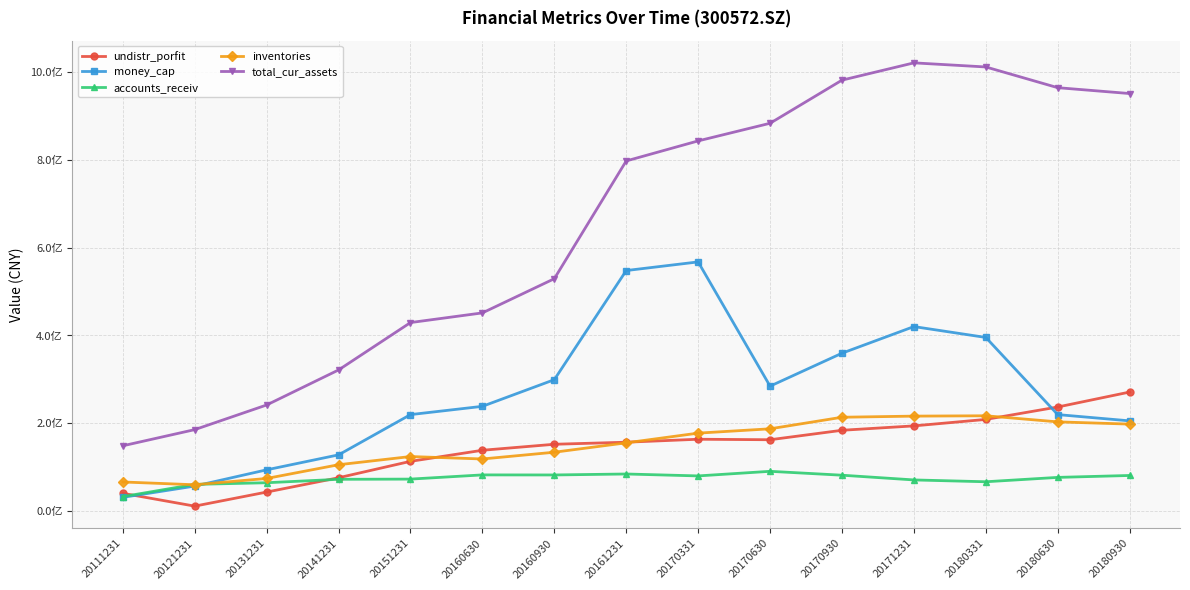

In undistr_porfit, how many points are lower than both neighbors (excluding endpoints)?

2